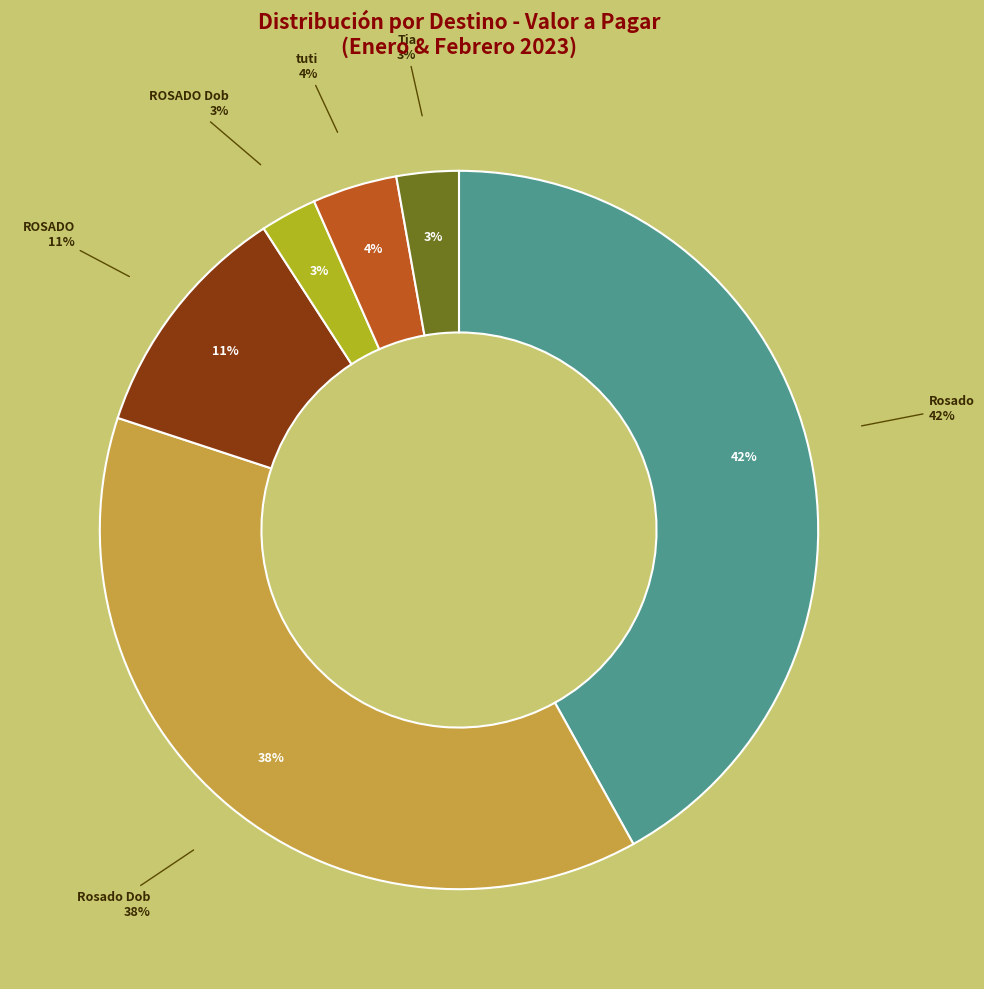

Does any single category account for the majority?

No